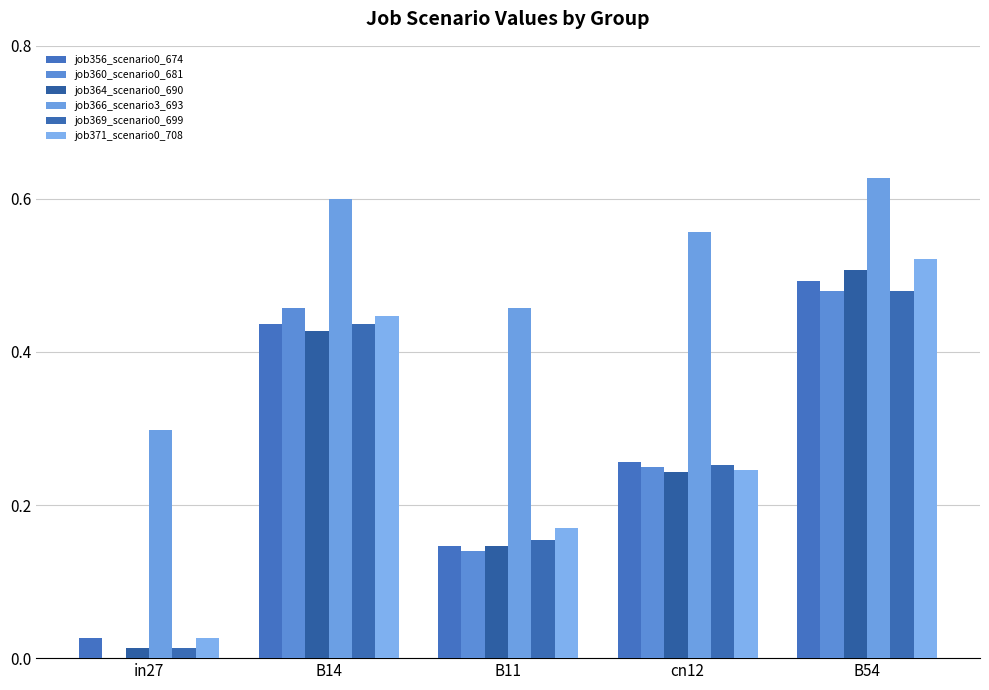

At how many categories does at least one series exceed 0?

5